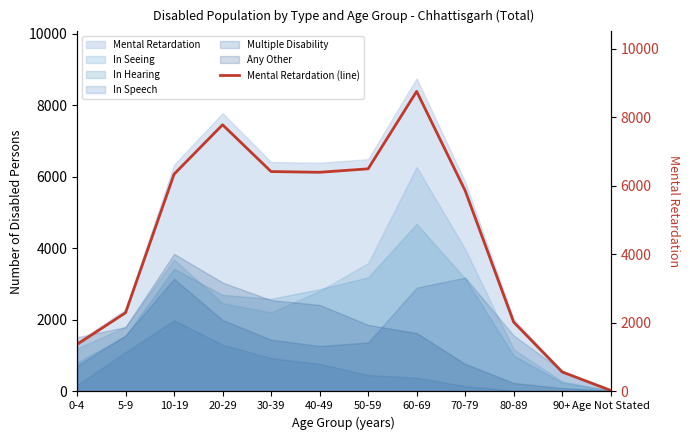

Where does the data first go above 6339?

20-29